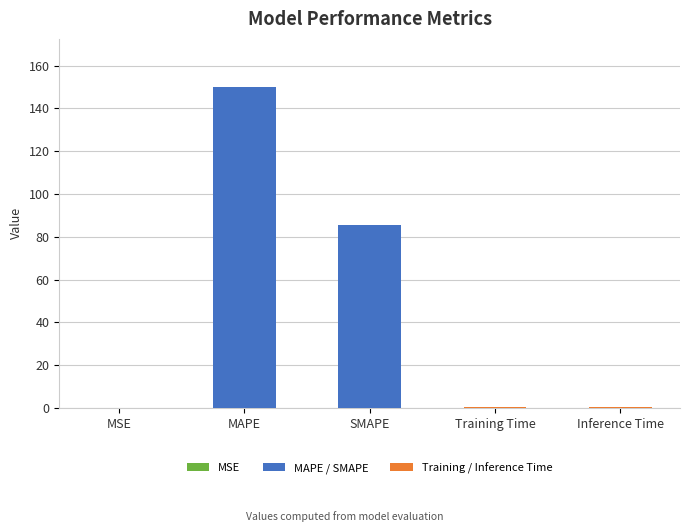

At which category does the chart reach its peak across all series?

MAPE